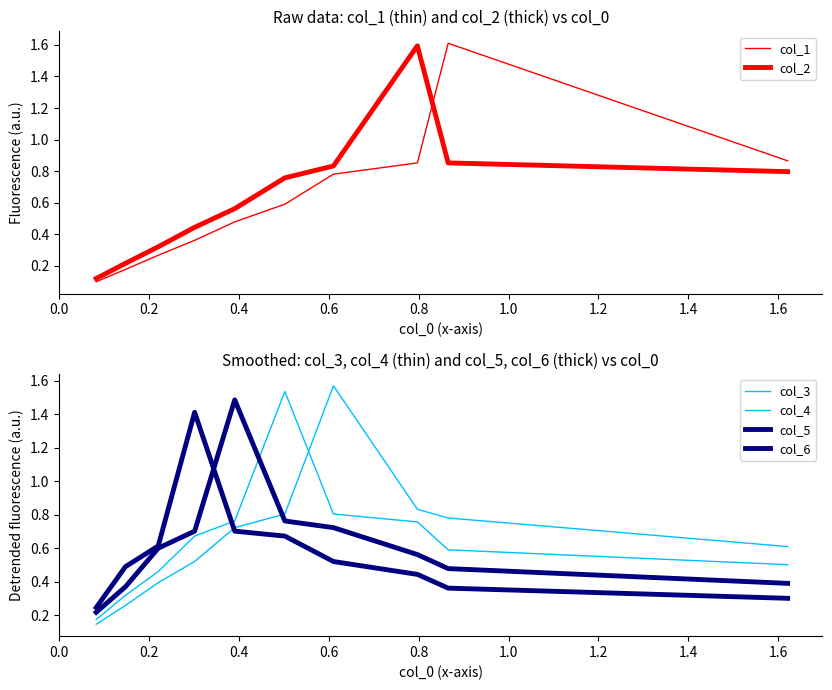

Reading left to right, what are all the values shown in this chart?

col_1: 0.1	0.2	0.3	0.4	0.5	0.6	0.8	0.9	1.6	0.9
col_2: 0.1	0.2	0.3	0.4	0.6	0.8	0.8	1.6	0.9	0.8
col_3: 0.1	0.3	0.4	0.5	0.7	0.8	1.6	0.8	0.8	0.6
col_4: 0.2	0.3	0.5	0.7	0.8	1.5	0.8	0.8	0.6	0.5
col_5: 0.2	0.4	0.6	0.7	1.5	0.8	0.7	0.6	0.5	0.4
col_6: 0.2	0.5	0.6	1.4	0.7	0.7	0.5	0.4	0.4	0.3